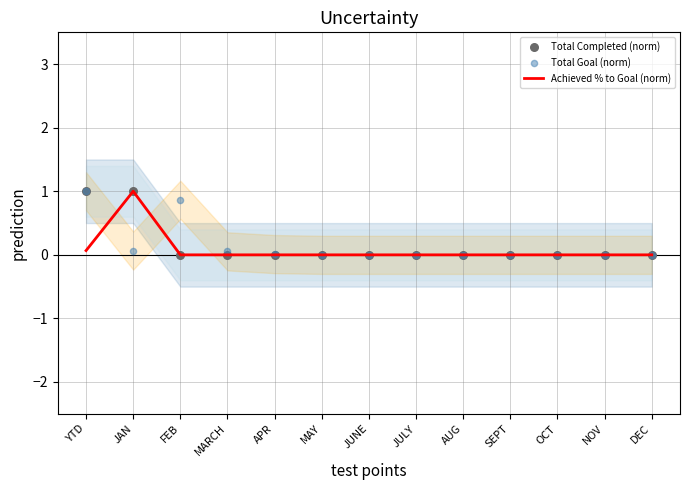

Which series has the largest total across all categories?

Total Completed (norm)